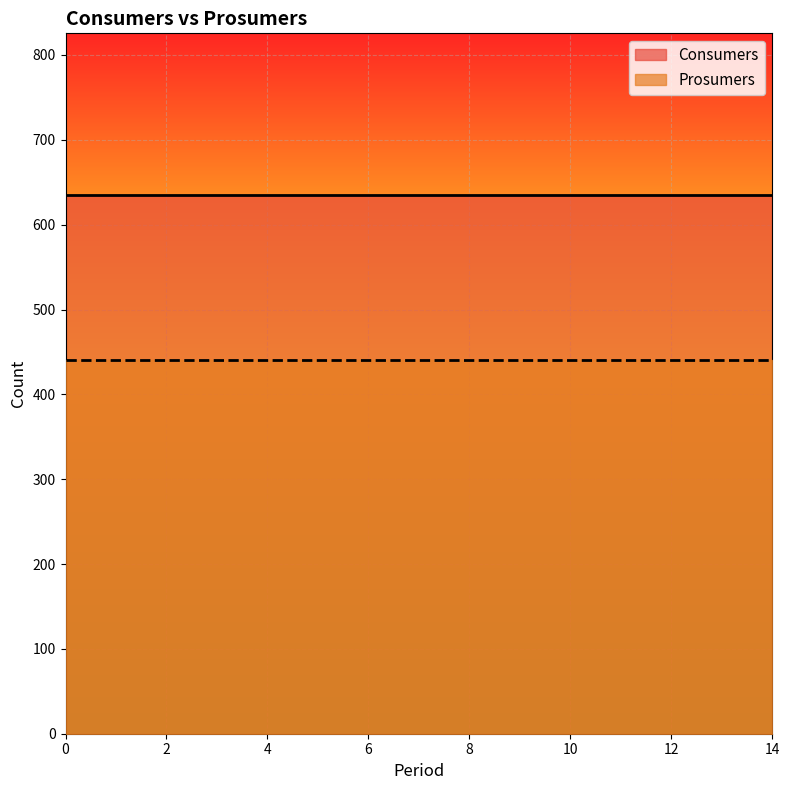

Is it true that Prosumers equals 163 at 4?

False